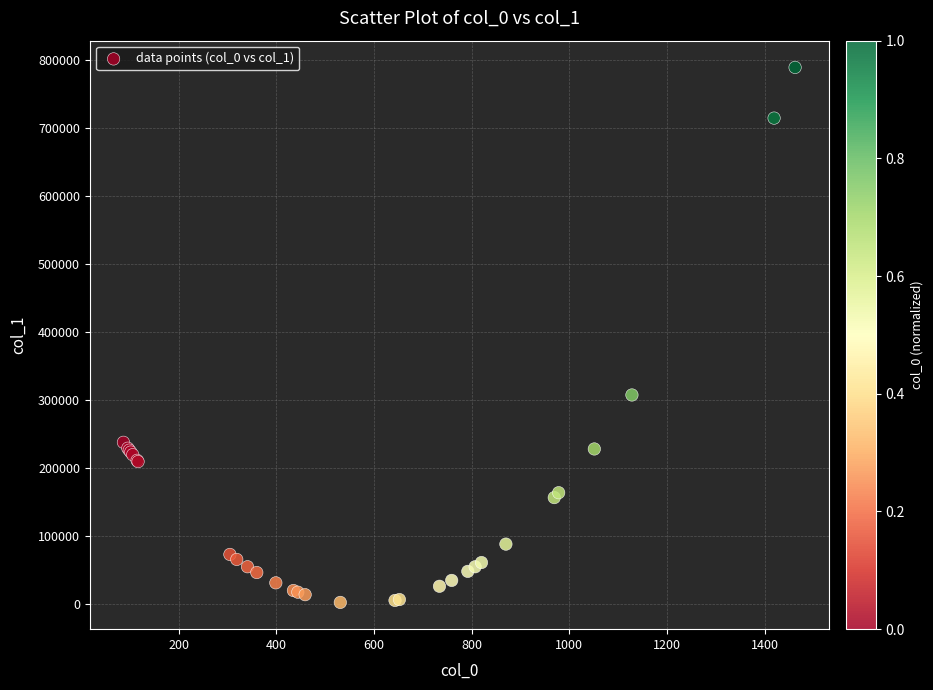

What Y value in the scatter plot is closest to 395143?

306846.8